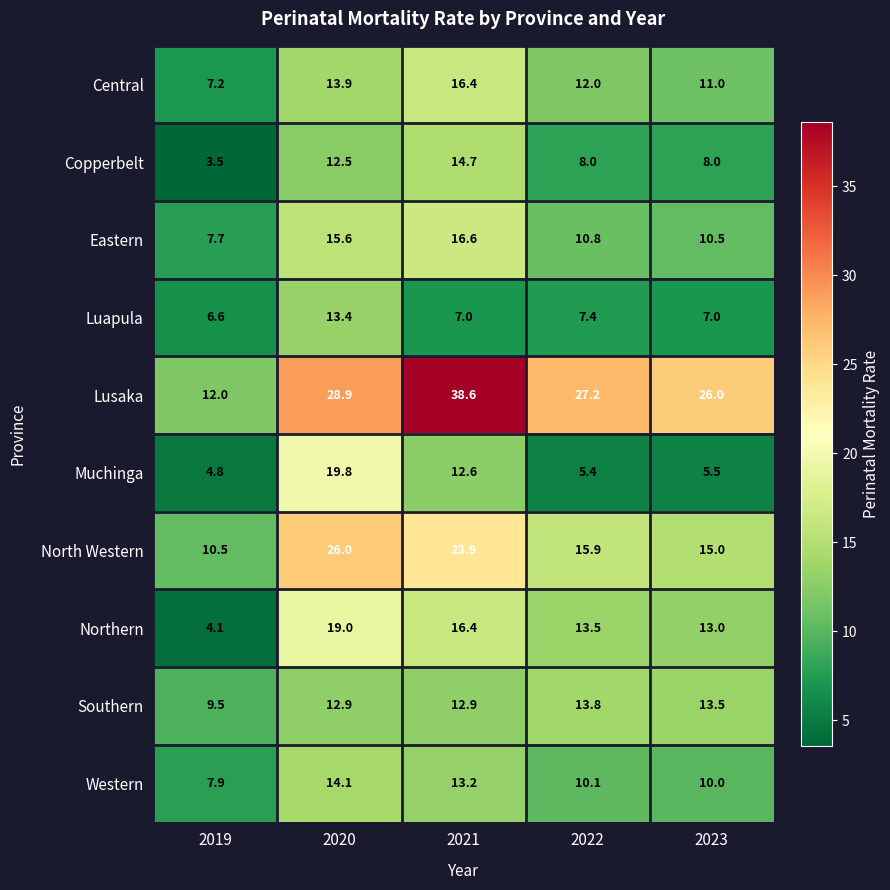

Which series has the widest spread of values?

Lusaka